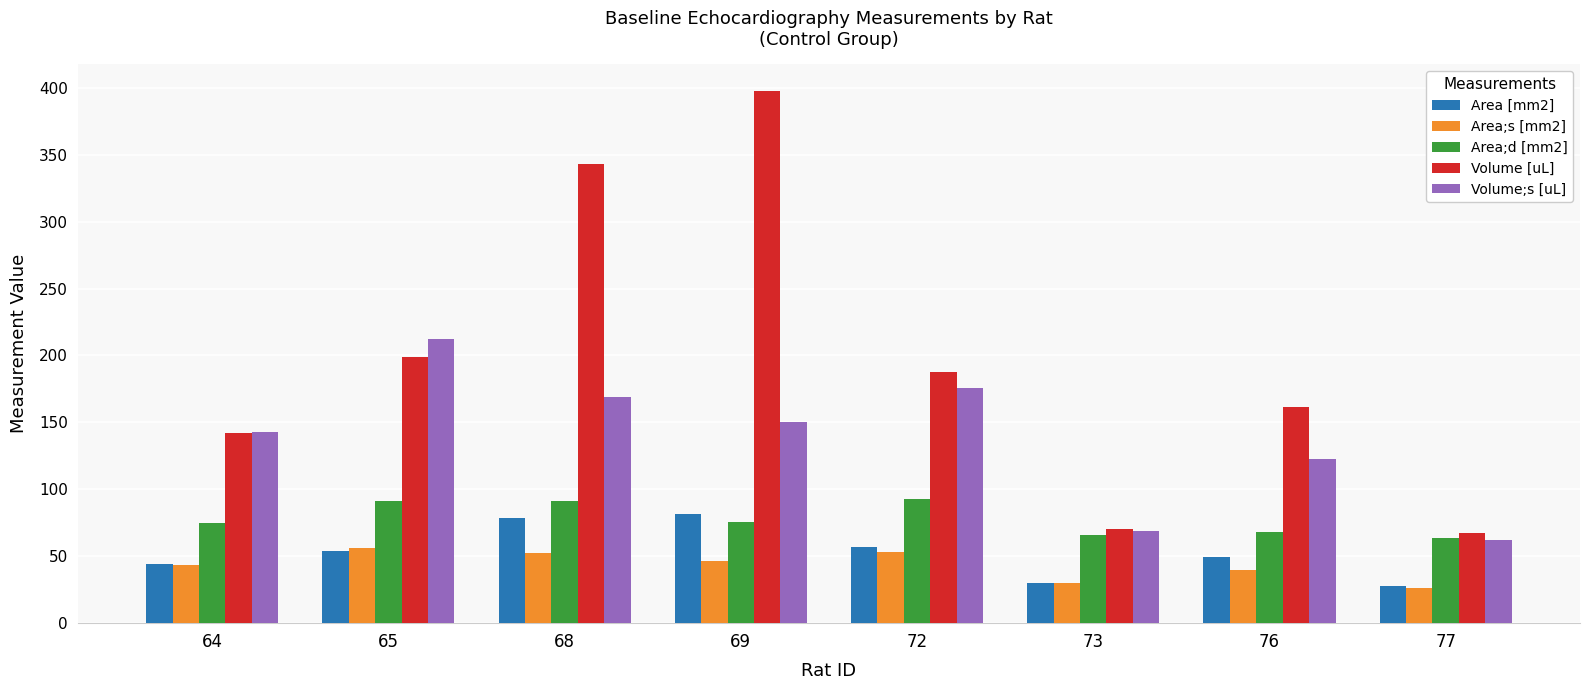

What is the difference between the second highest and second lowest values in the Area;s [mm2] series?

23.5